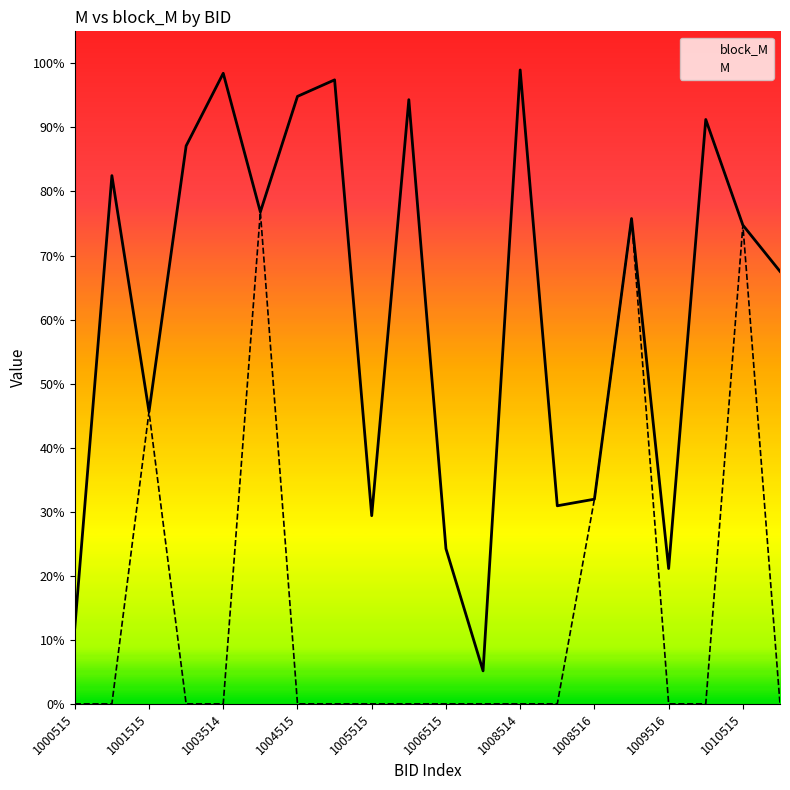

True or false: M and block_M intersect in this chart.

False